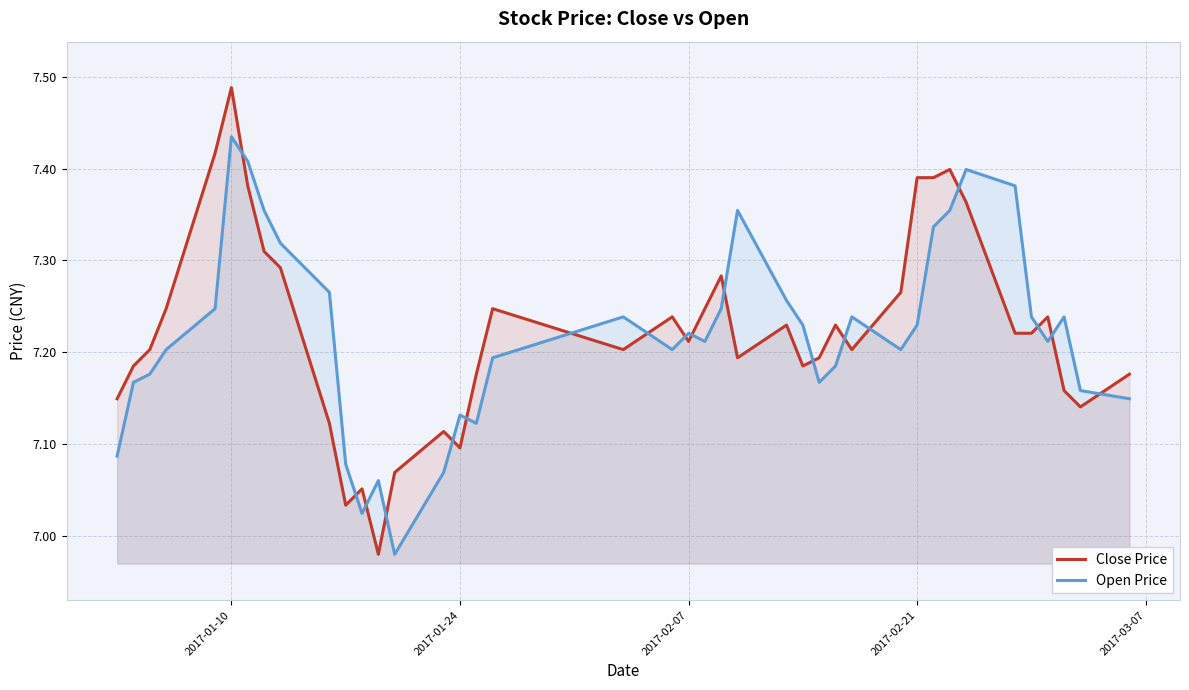

Does the chart have visible grid lines?

Yes